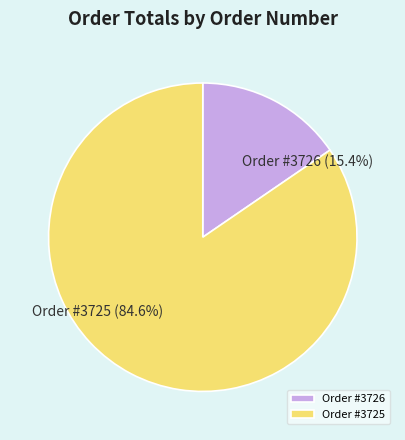

To the nearest percent, what percentage of the pie is Order #3725?

85%